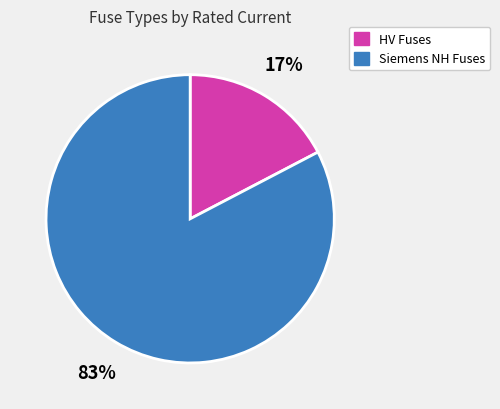

Count the number of slices in the pie.

2